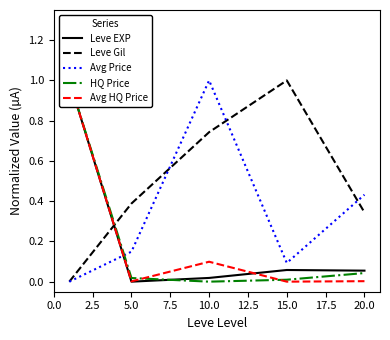

Count the number of categories in the chart.

5